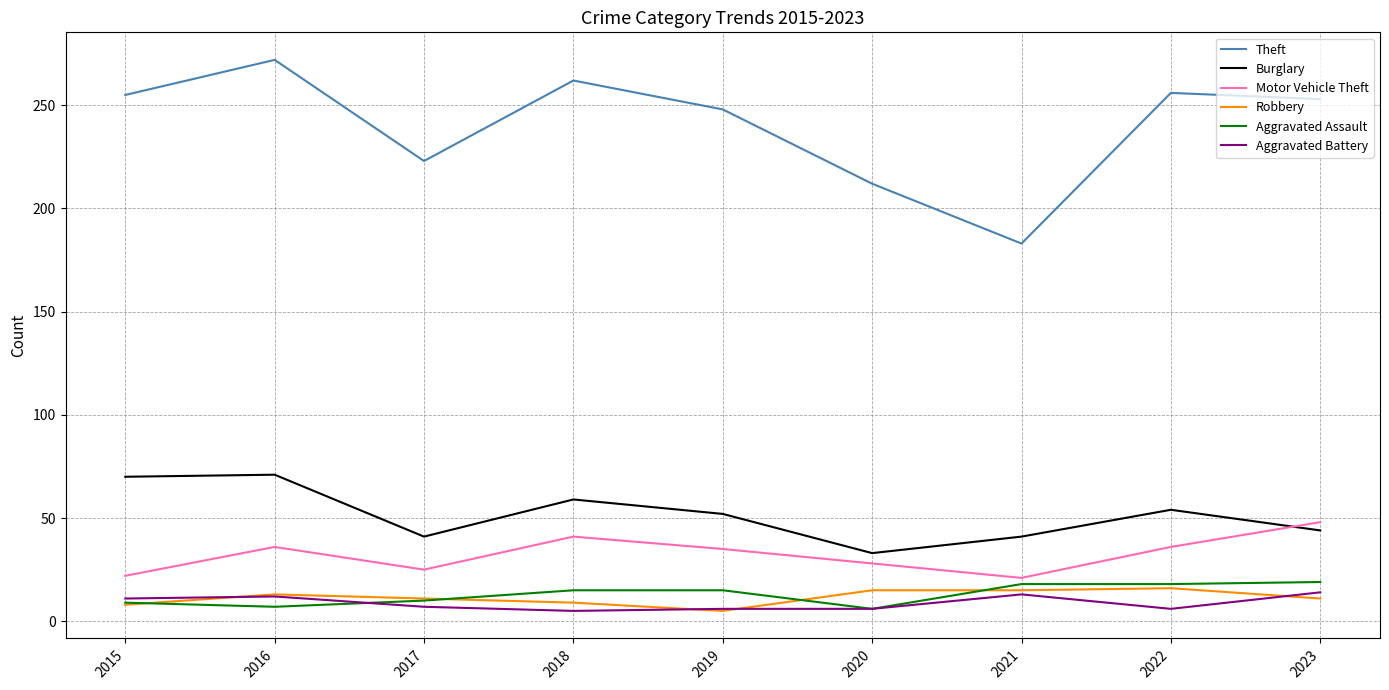

What is the total value across all series at 2023?

389